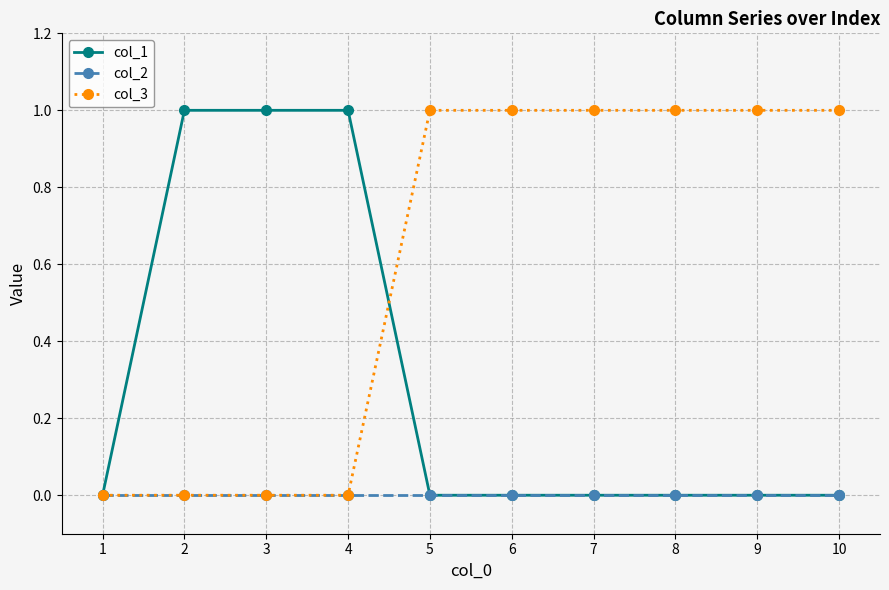

What is the greatest value displayed?

1